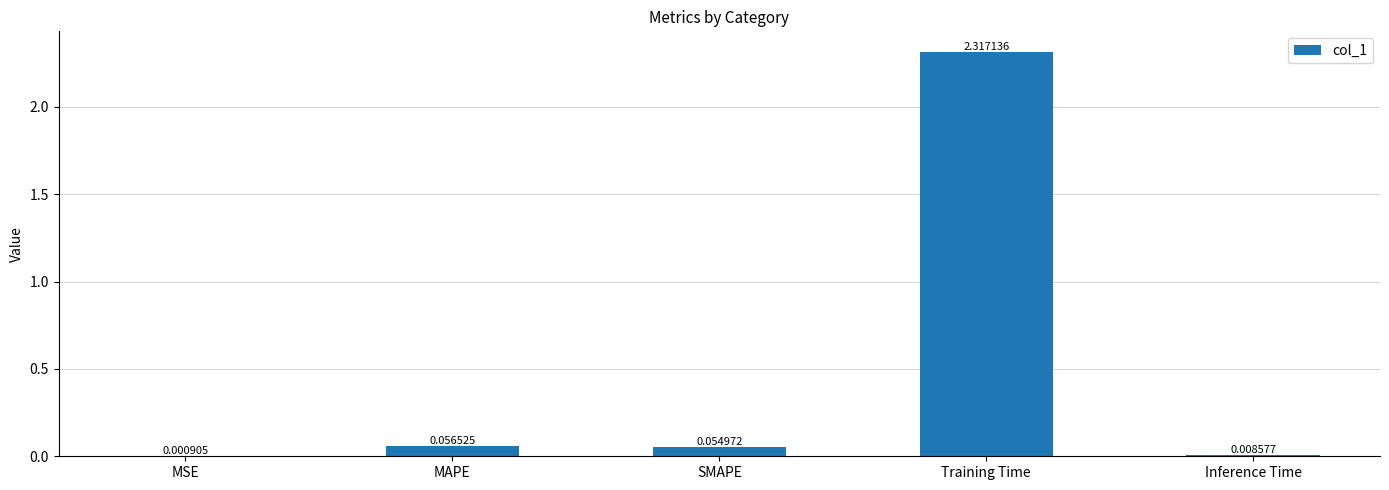

At which category does the chart reach its peak across all series?

Training Time